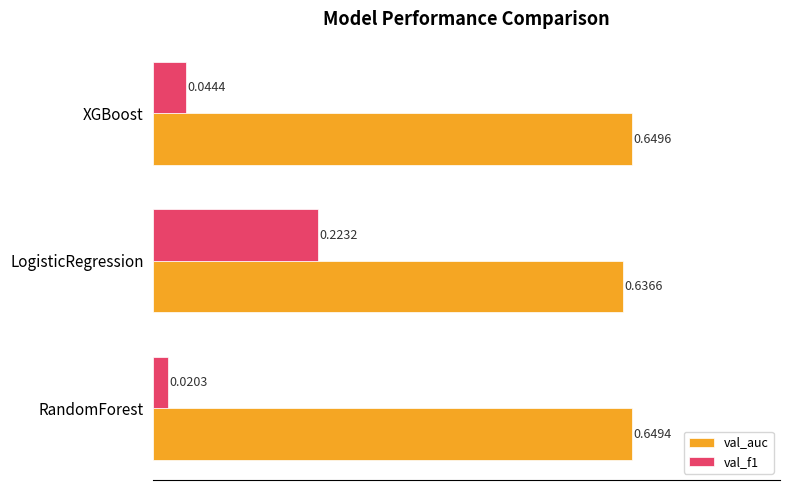

What is the sum of all val_auc values?

1.9